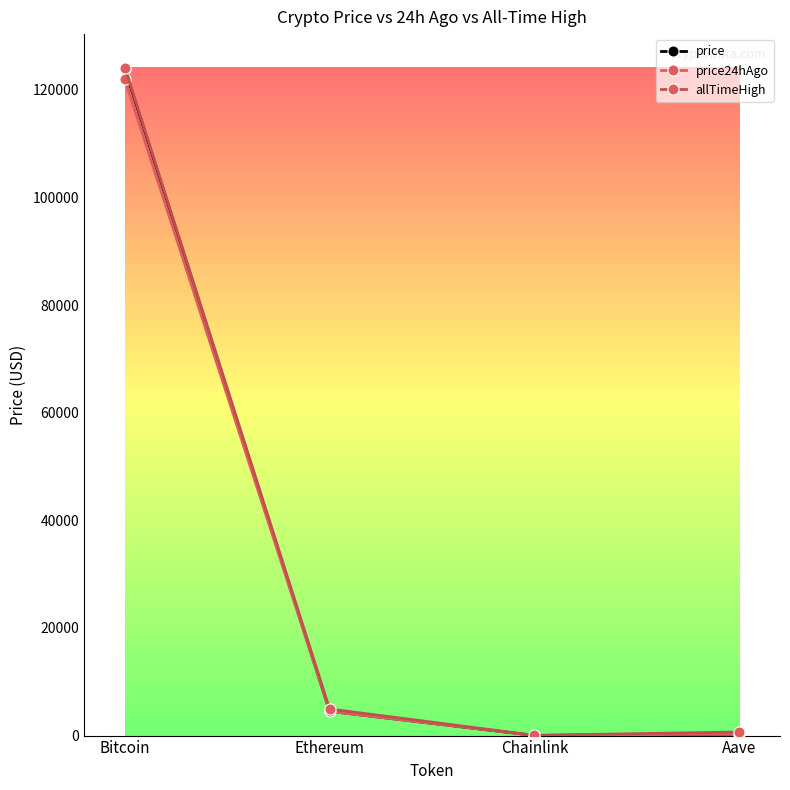

True or false: price24hAgo has more than 2 points higher than both neighbors.

False